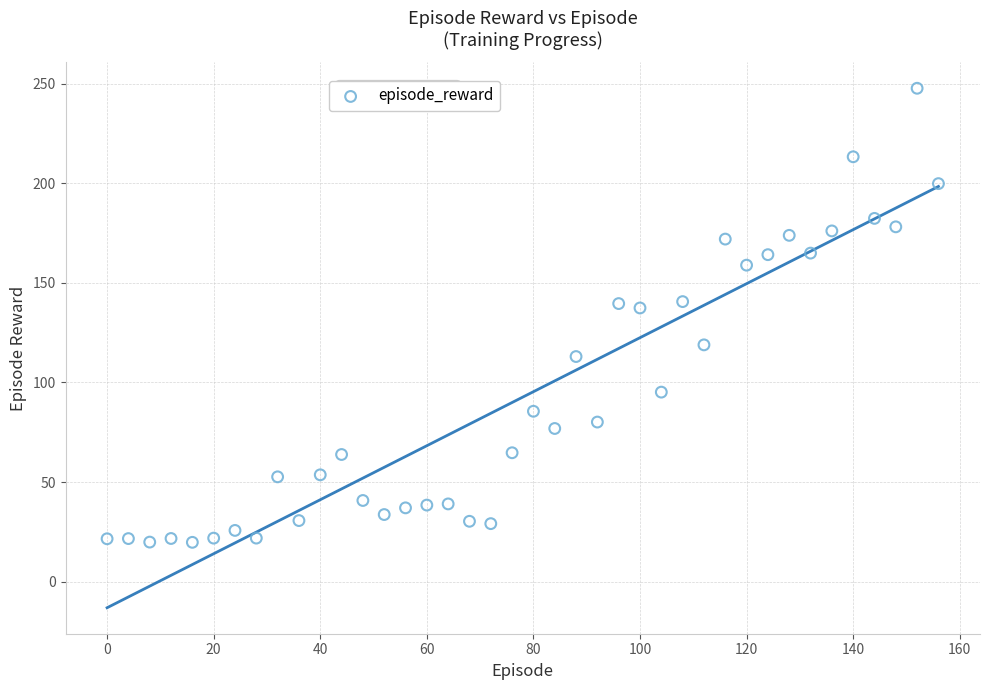

What is the range of X values (max minus min)?

156.0